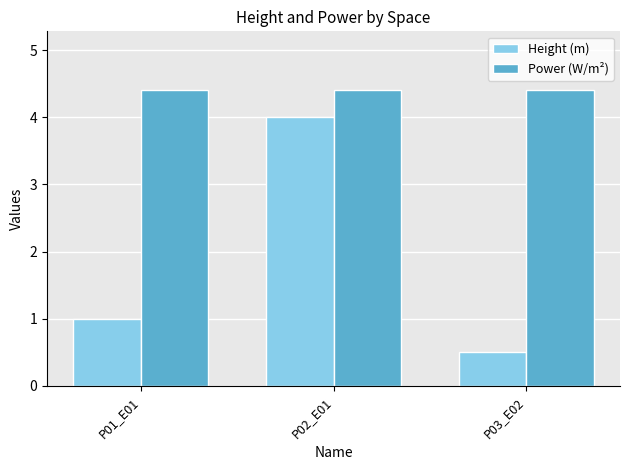

What is the difference between the Height (m) values at P03_E02 and P02_E01?

3.5